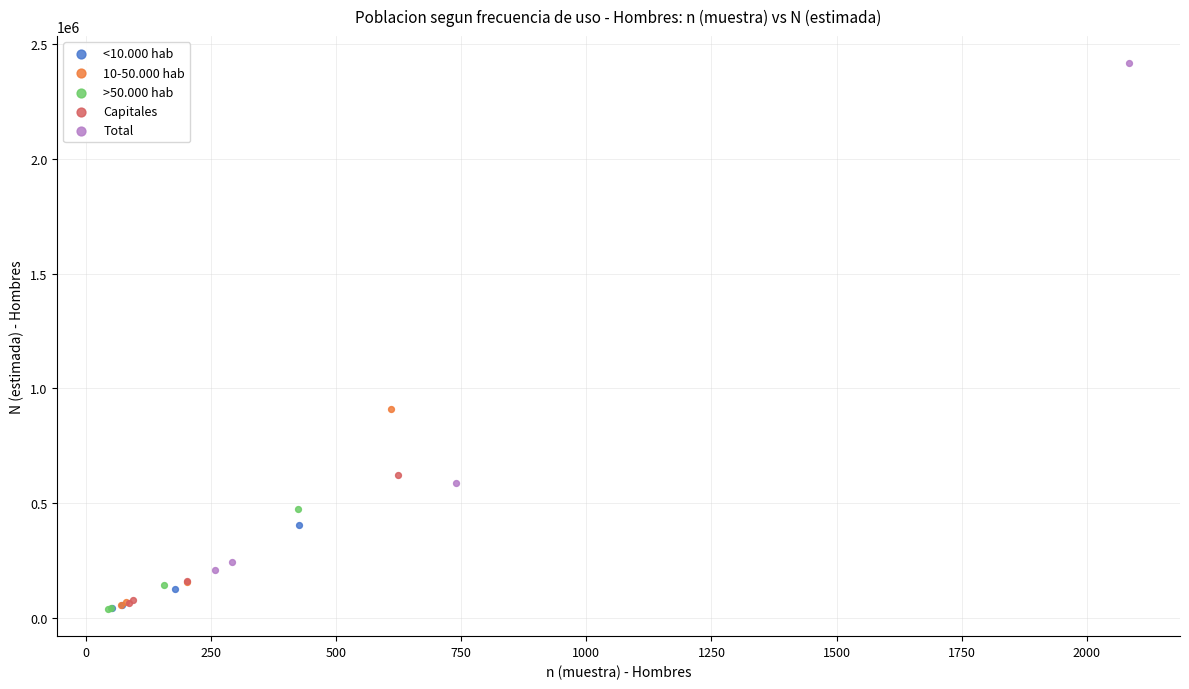

Which series has the largest Y range (max minus min)?

Total